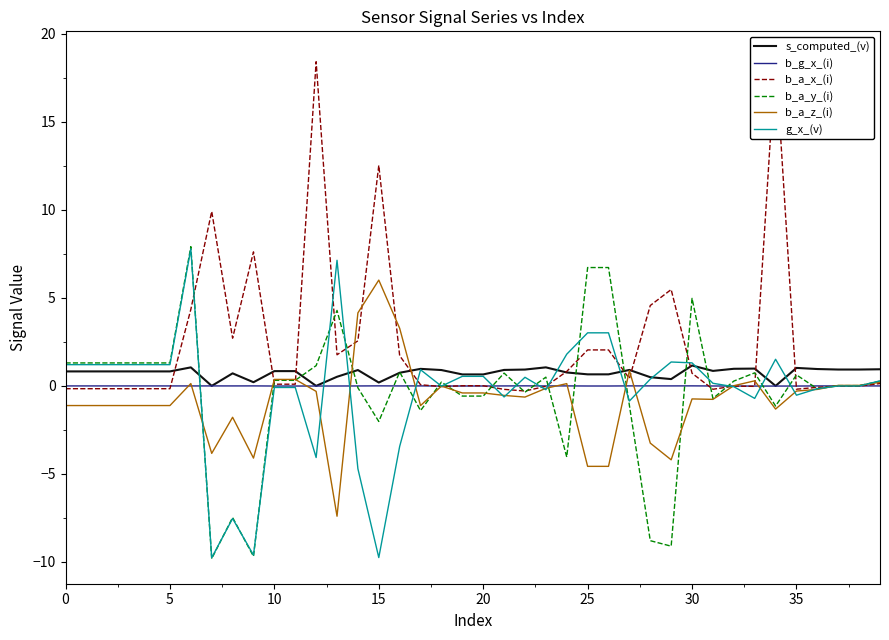

What is the highest value of the b_a_z_(i) series?

6.0